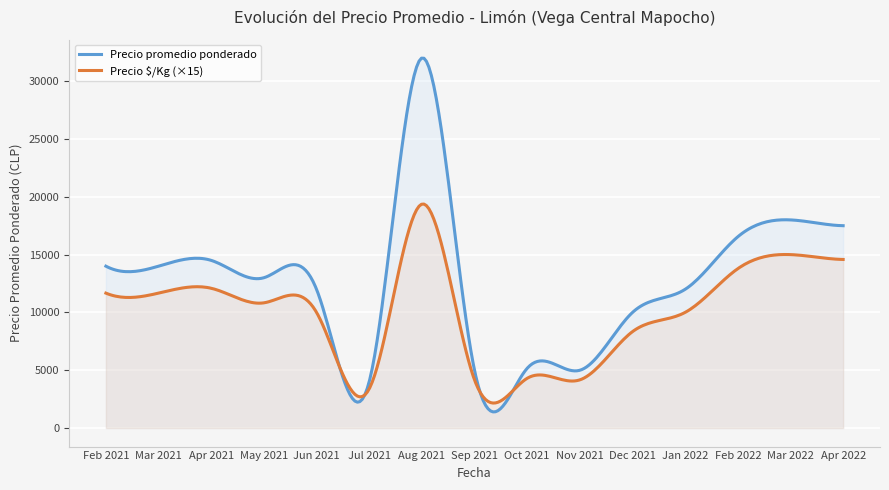

Does the chart display data point markers on the line(s)?

No